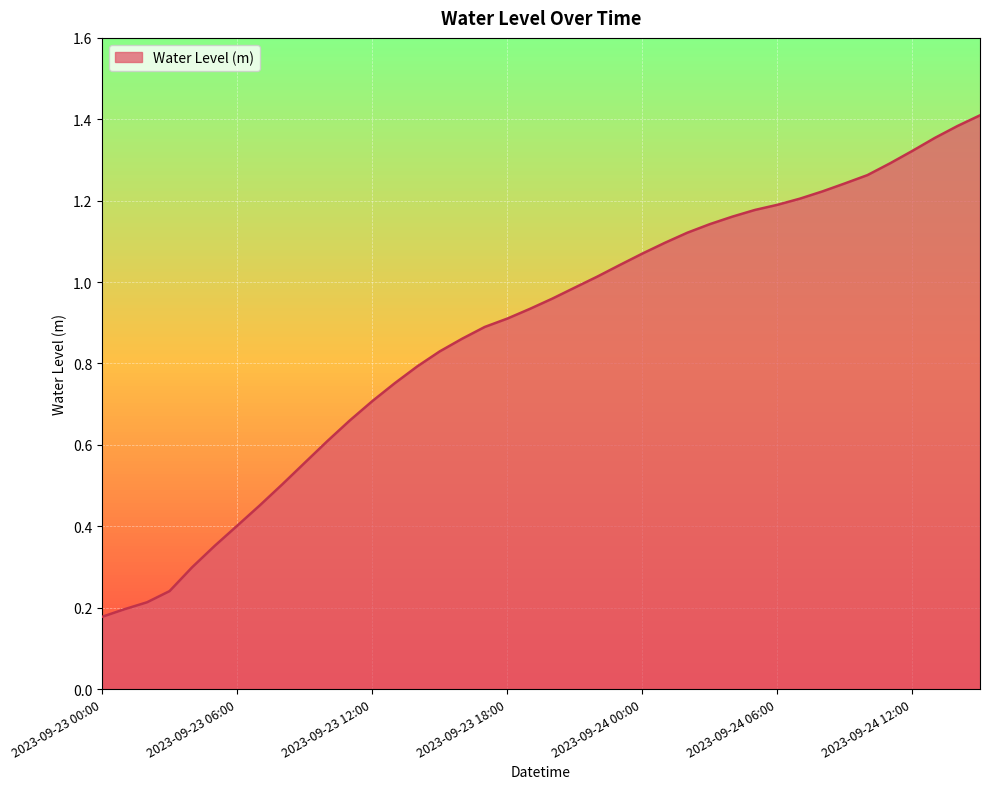

How many lines are shown in the chart?

1